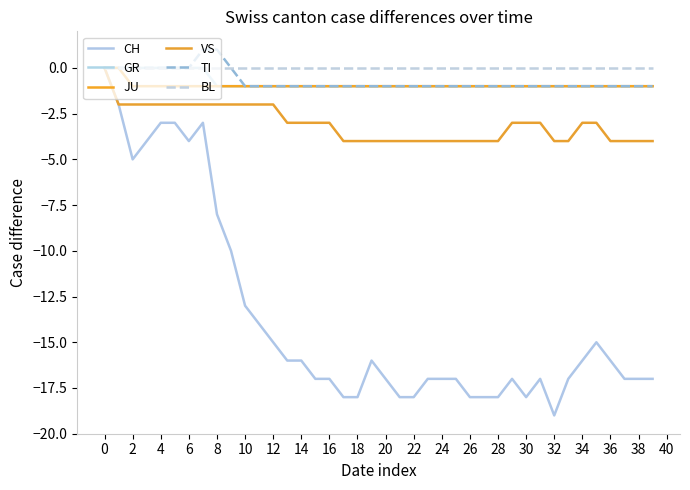

True or false: BL and VS cross at least once.

False